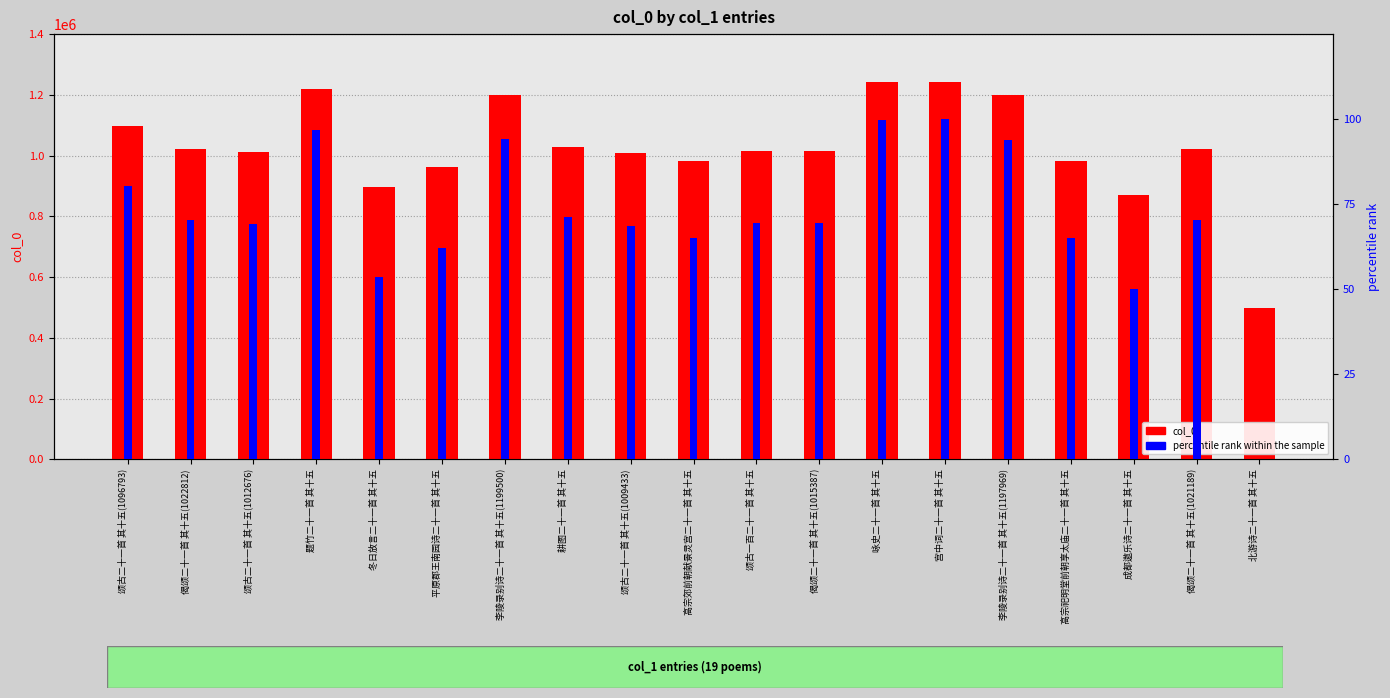

Does the chart contain any negative values?

No